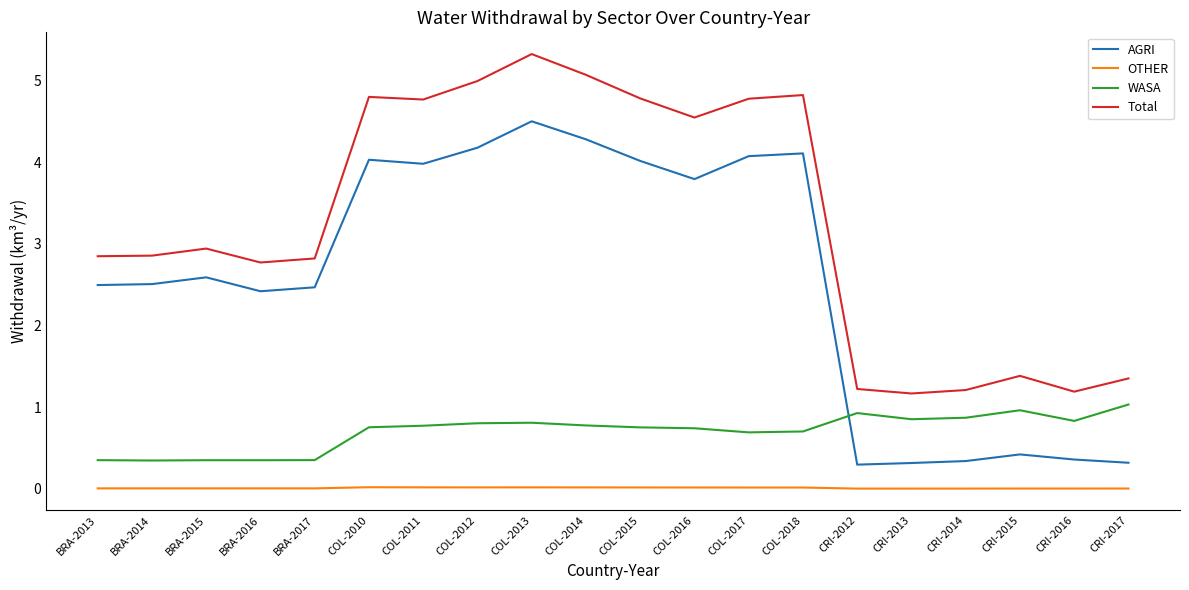

List the series in order of their overall mean, lowest first.

OTHER, WASA, AGRI, Total